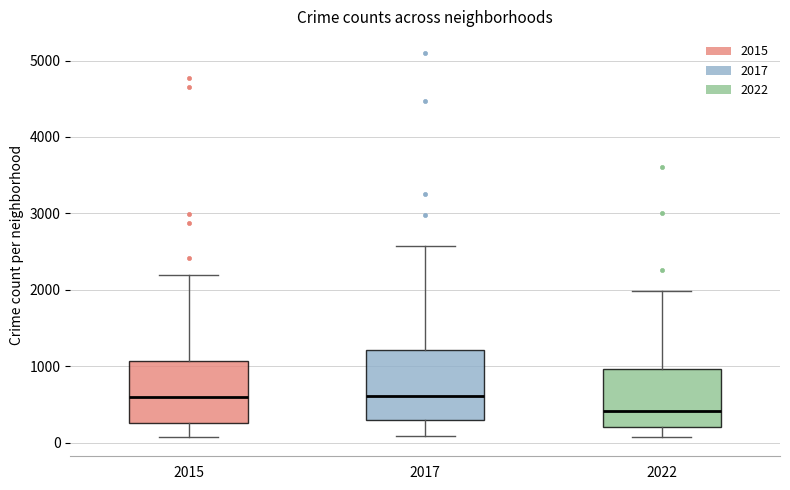

Which box is the tallest, from its lower edge to its upper edge?

2017